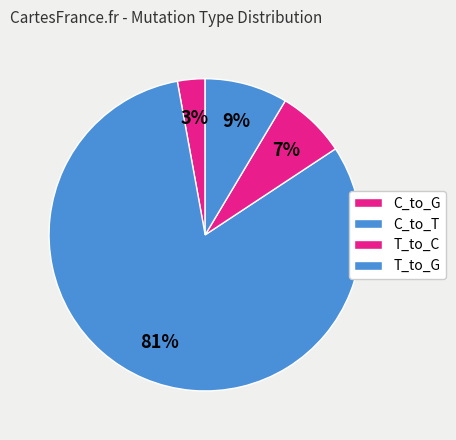

How many slices are in this pie chart?

4